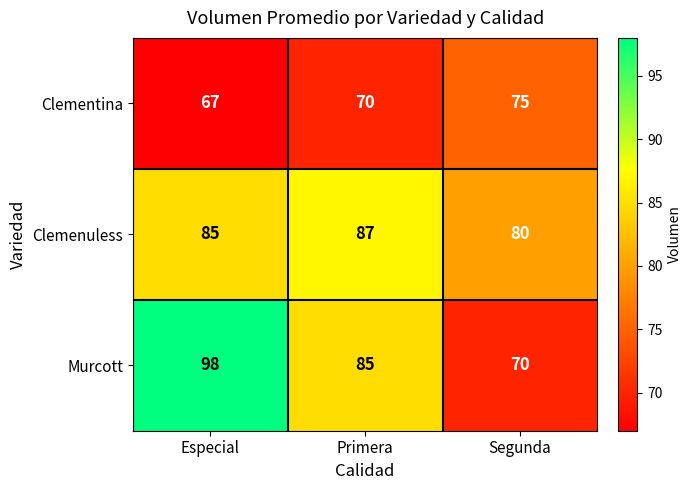

Is the value of Clemenuless at Segunda greater than the value of Clementina at Especial?

Yes